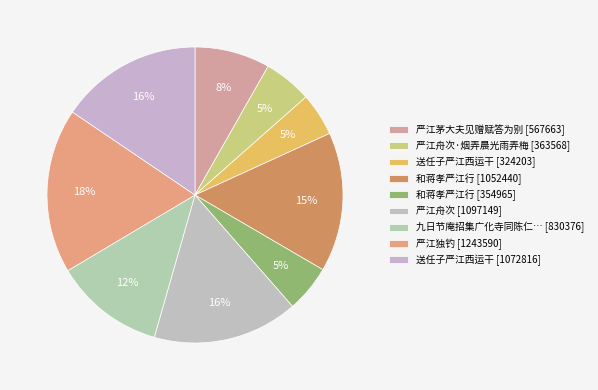

How many segments does this pie chart have?

9